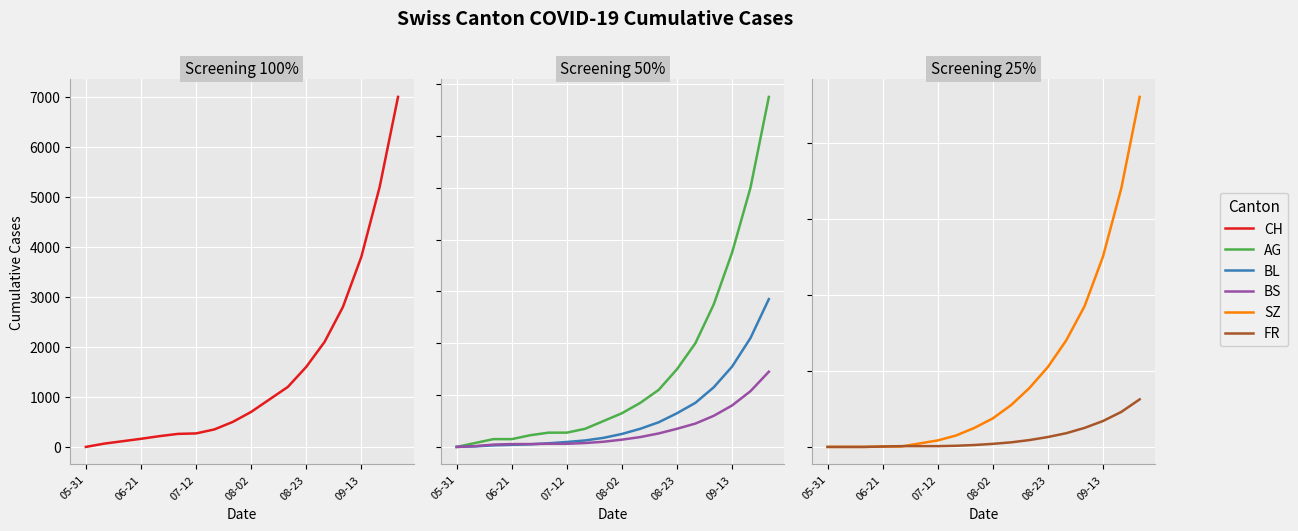

How many values in AG are above zero?

17